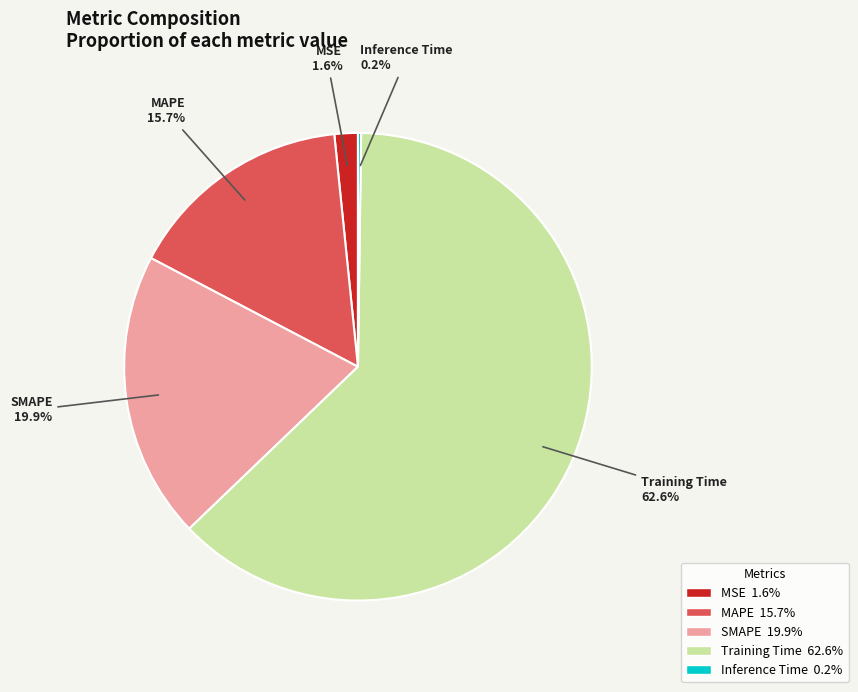

To the nearest percent, what is the combined percentage of Training Time and MAPE?

78%